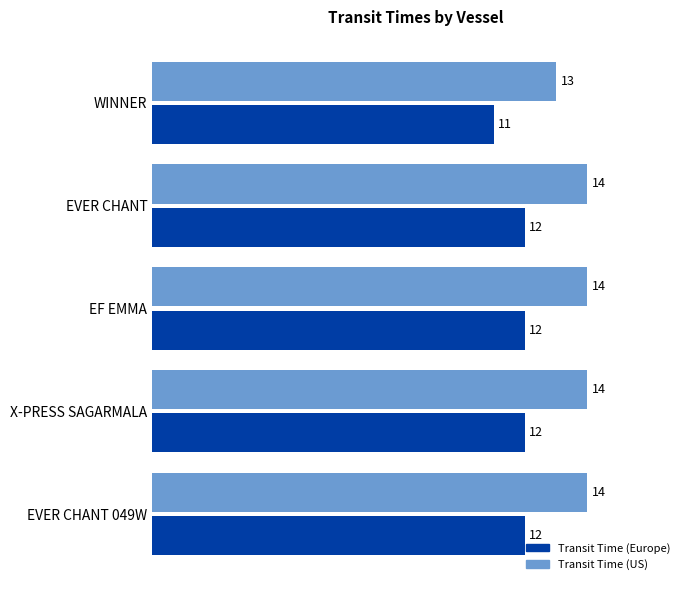

What is the total value across all series at WINNER?

24